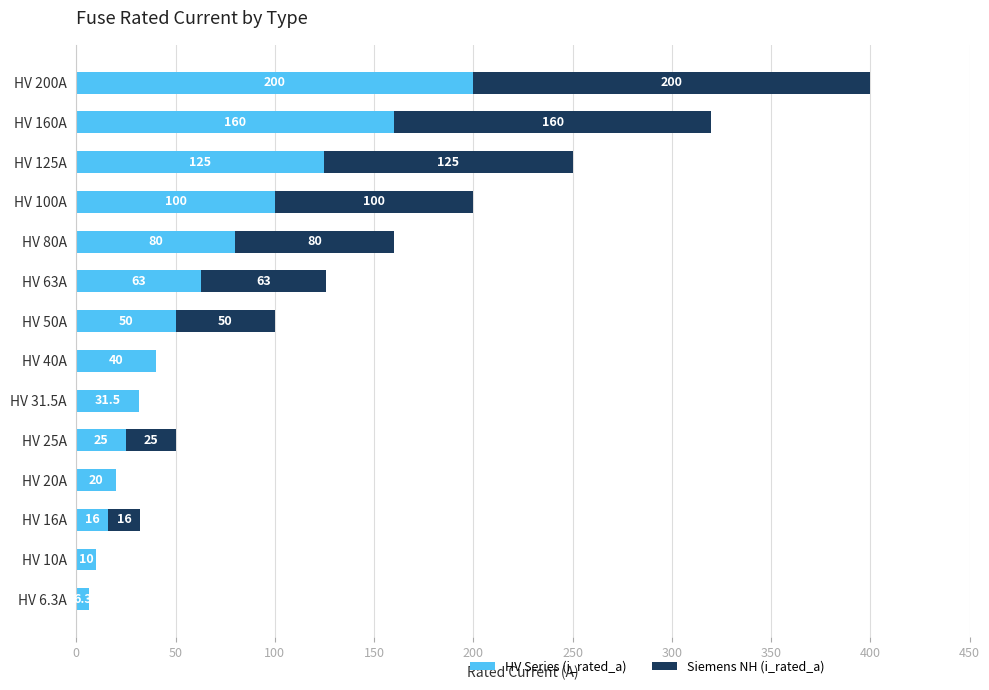

What value does the HV Series (i_rated_a) series have at HV 31.5A?

31.5